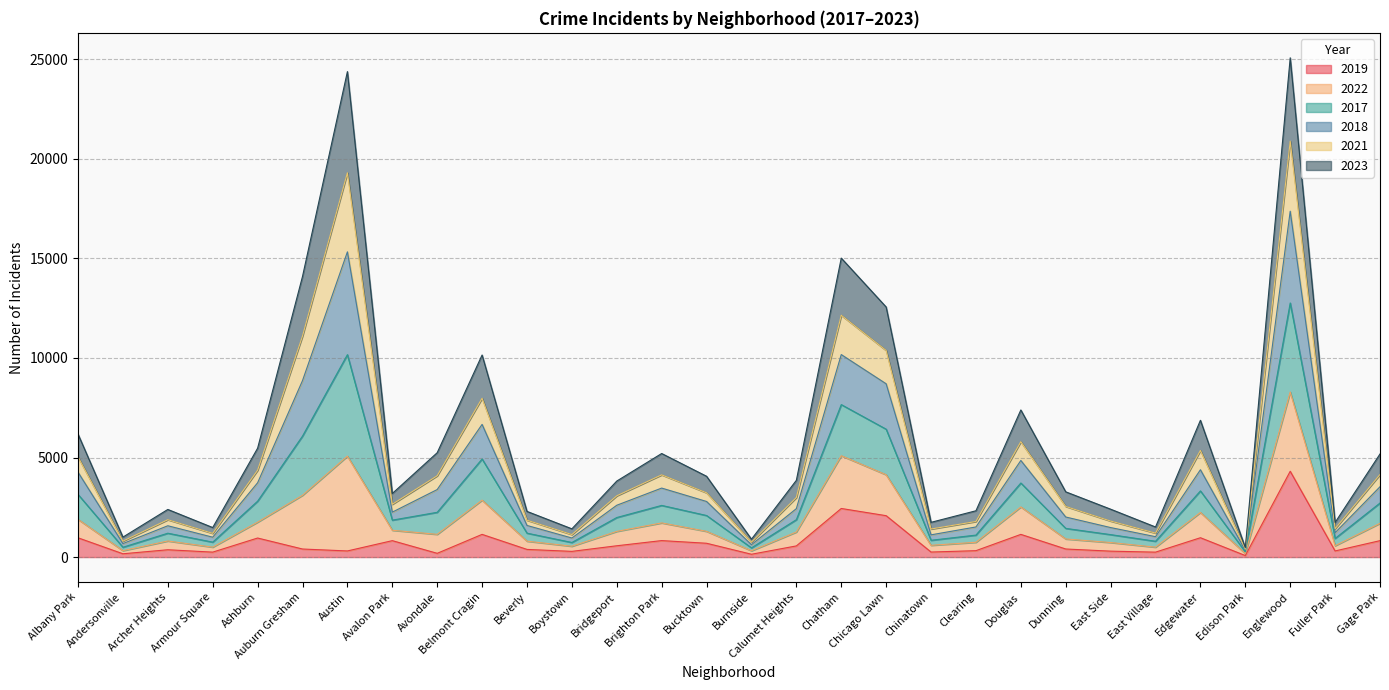

What is the total value across all series at Chatham?

15014